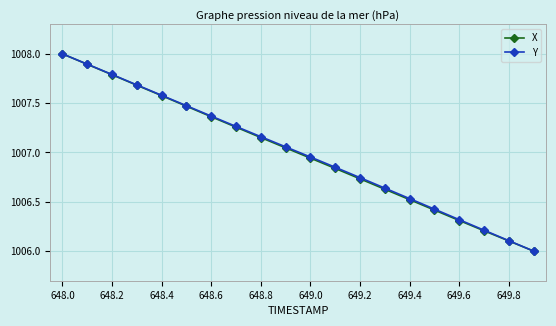

What is the value of the X point at the 18th from the left?

1006.2